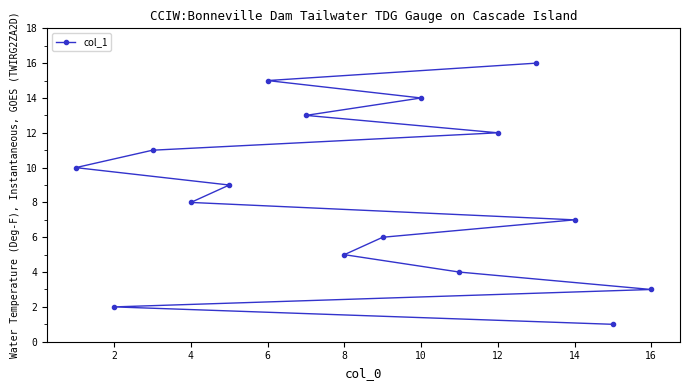

What is the average value?

8